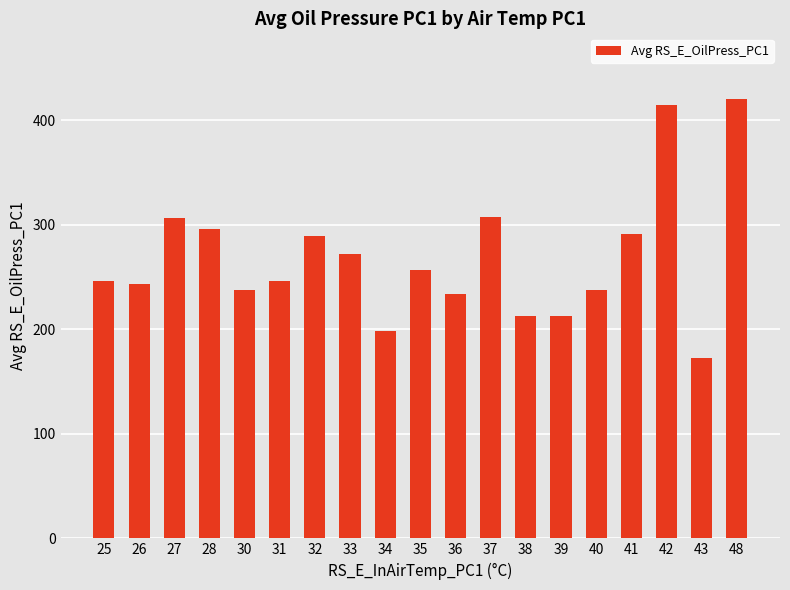

What is the maximum value shown in the chart?

420.0